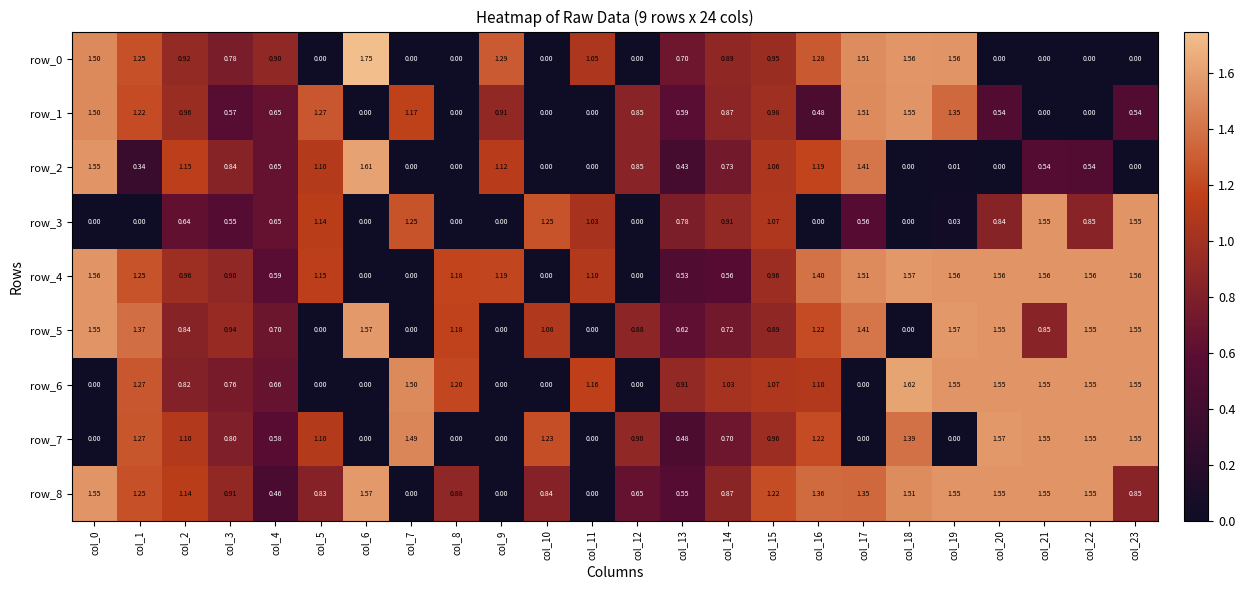

Is the value of row_8 at col_21 greater than the value of row_7 at col_4?

Yes